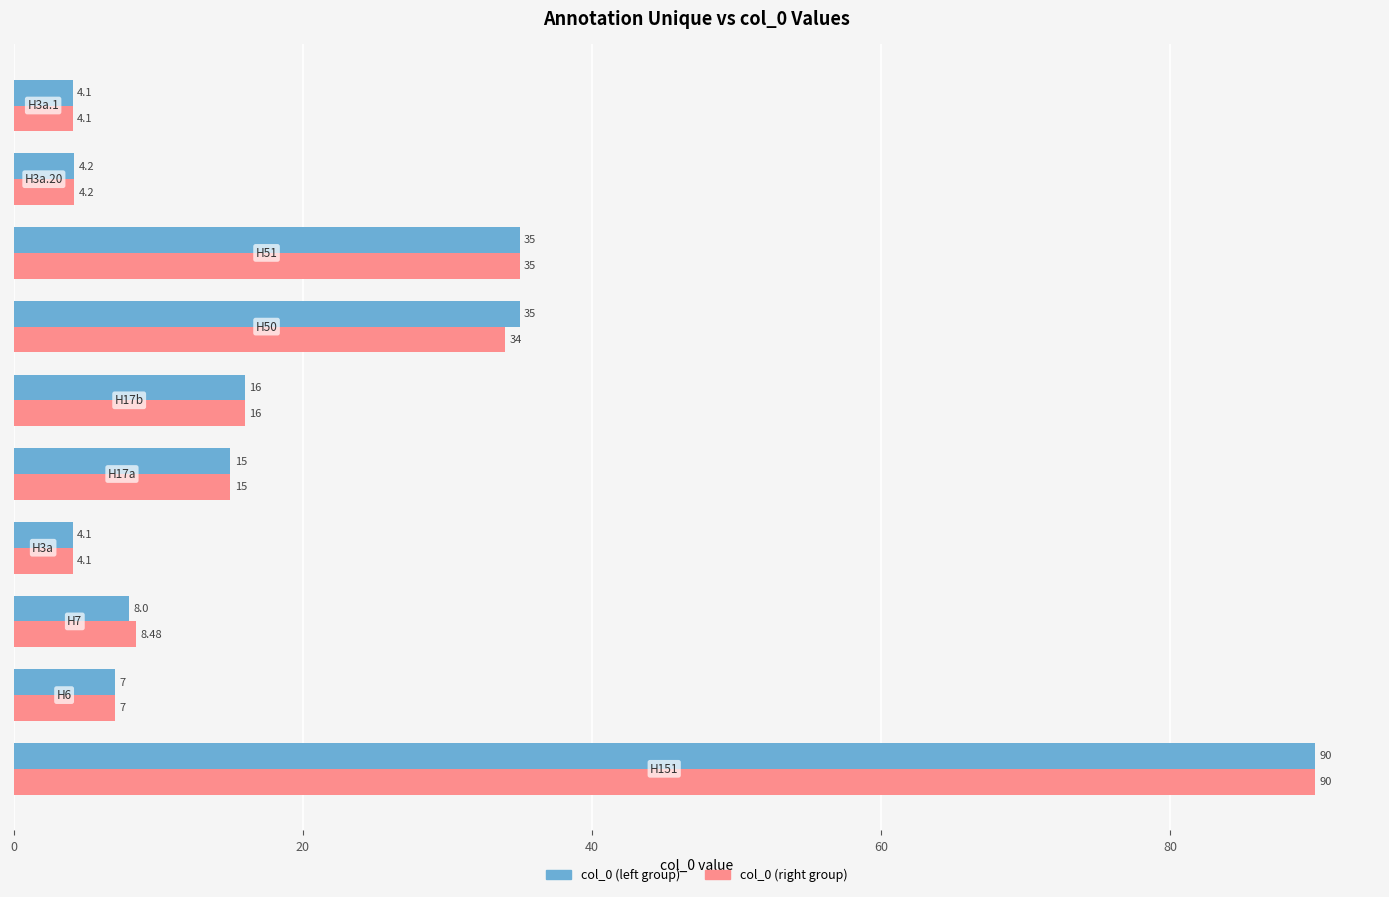

What is the value of the col_0 (left) bar at the 8th from the left?

35.0